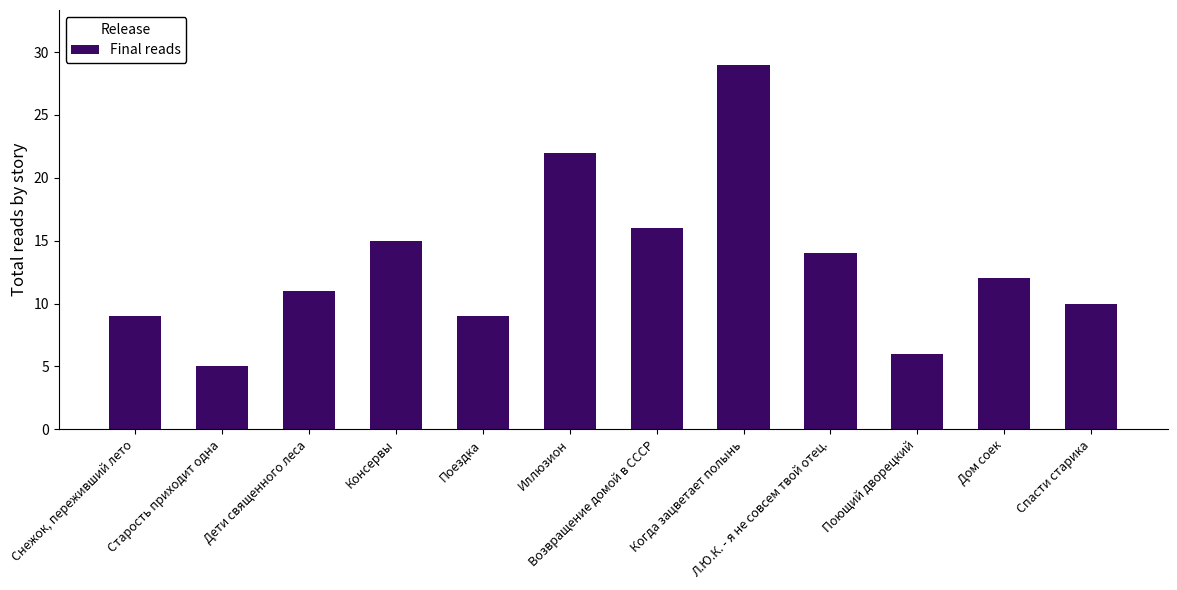

Which has a higher value, Иллюзион or Дом соек?

Иллюзион